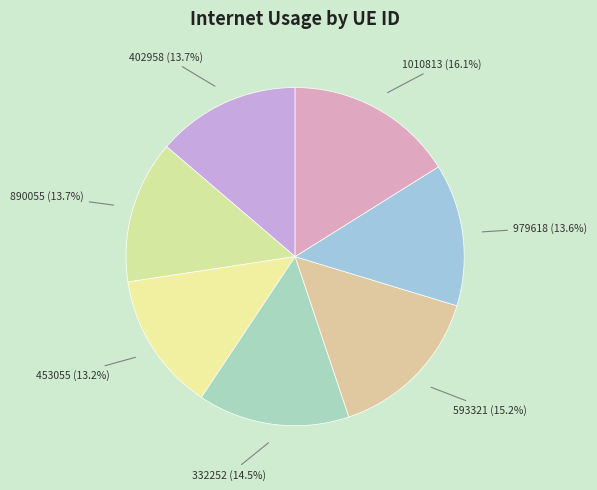

What is the total percentage of 402958 and 890055?

27.4%